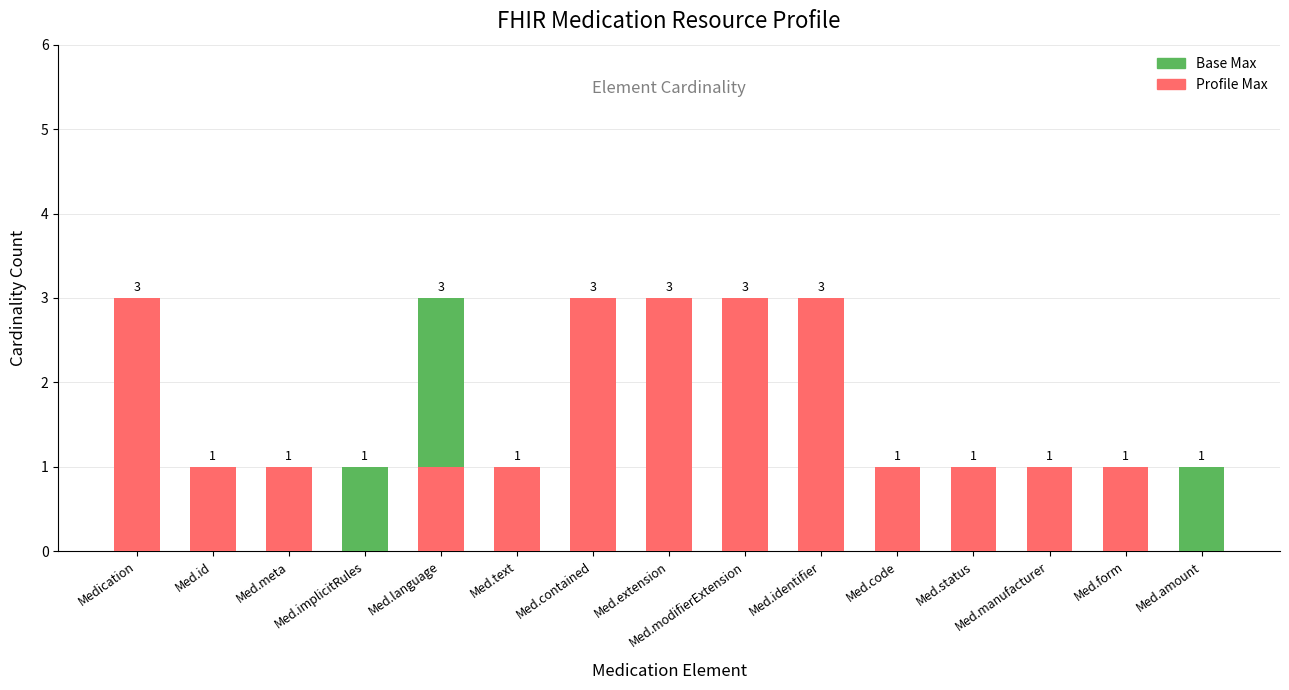

Is it true that Profile Max equals 2 at Med.amount?

False